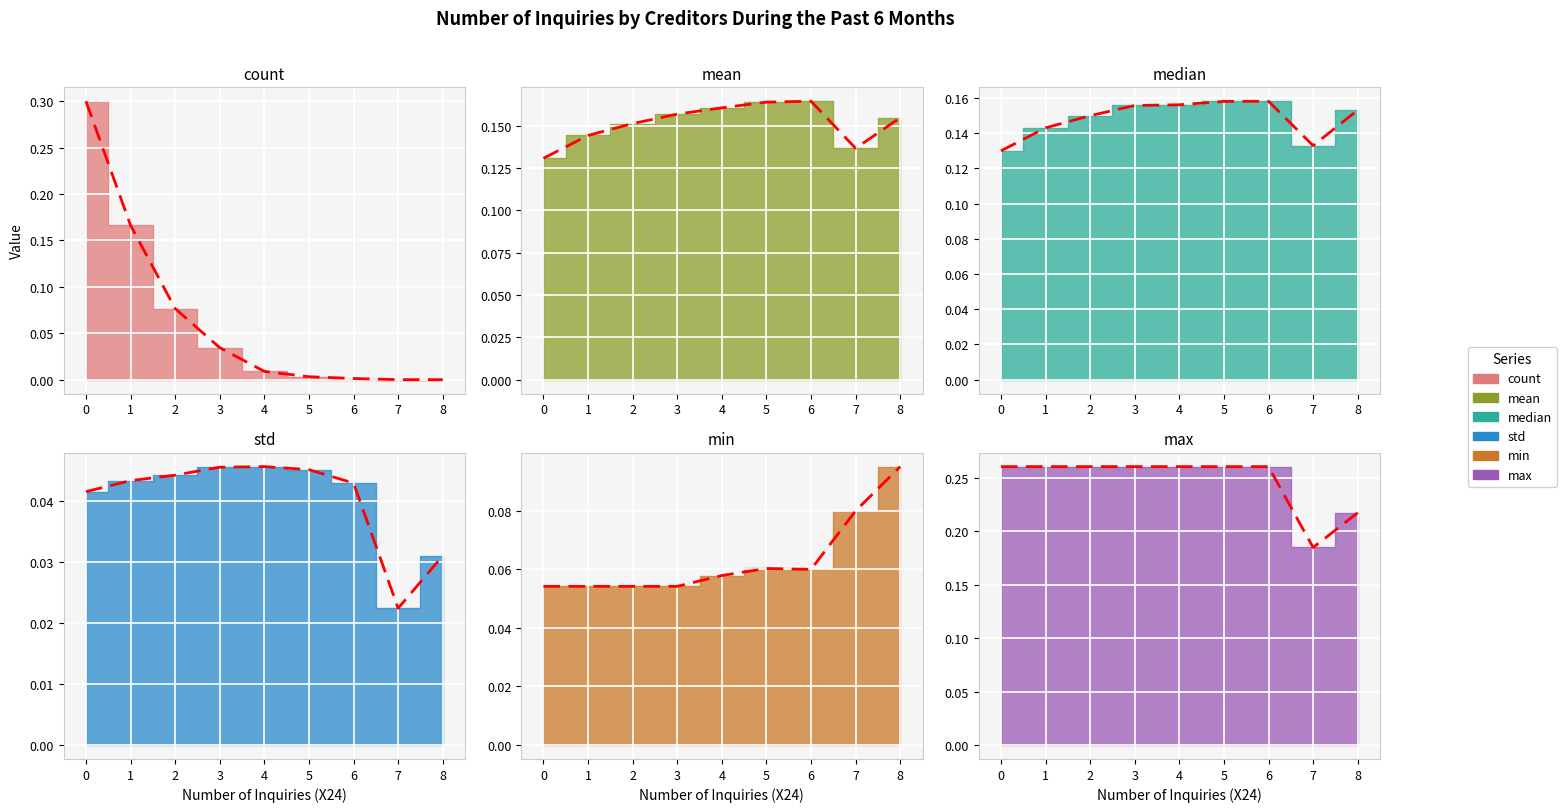

How many mean values are between 0 and 1?

9